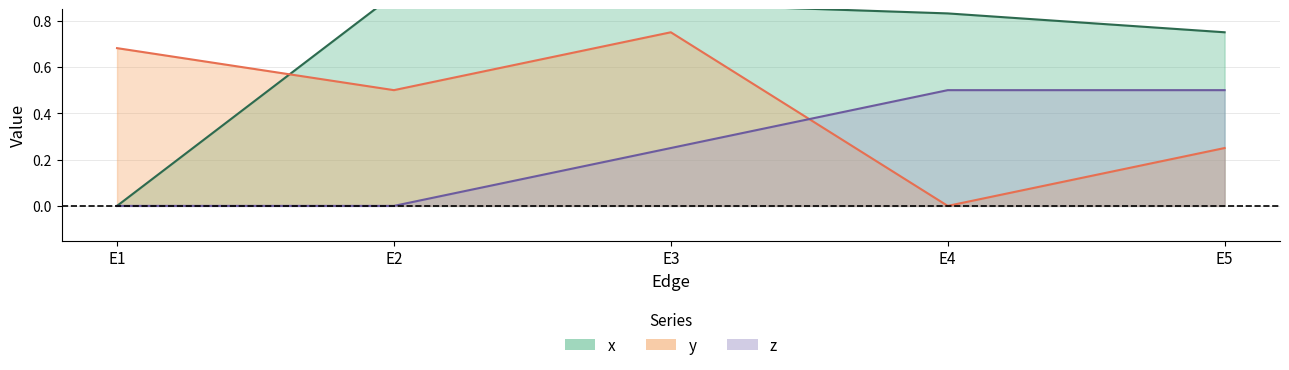

Reading left to right, extract all data points from this chart.

x: 0.0	0.9	0.9	0.8	0.8
y: 0.7	0.5	0.8	0.0	0.2
z: 0.0	0.0	0.2	0.5	0.5